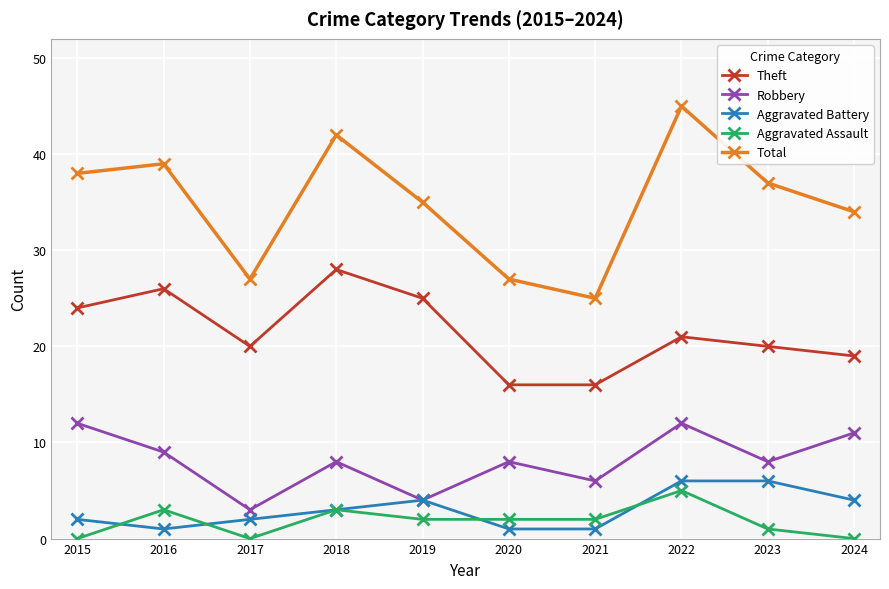

Which series has the widest spread of values?

Total